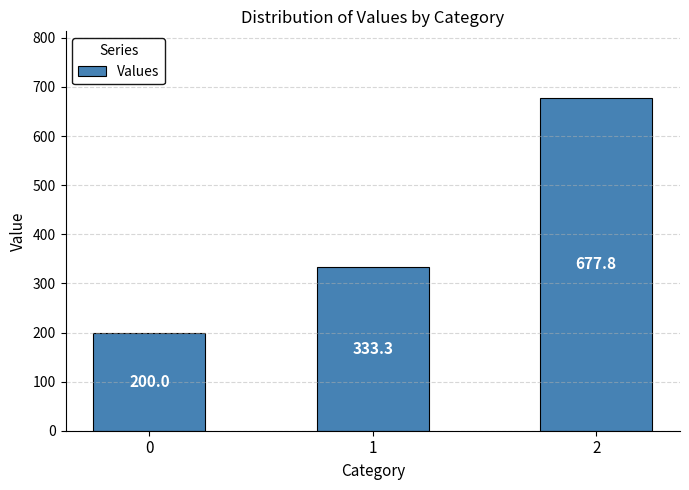

Reading right to left, extract all data points from this chart.

2=677.8	1=333.3	0=200.0